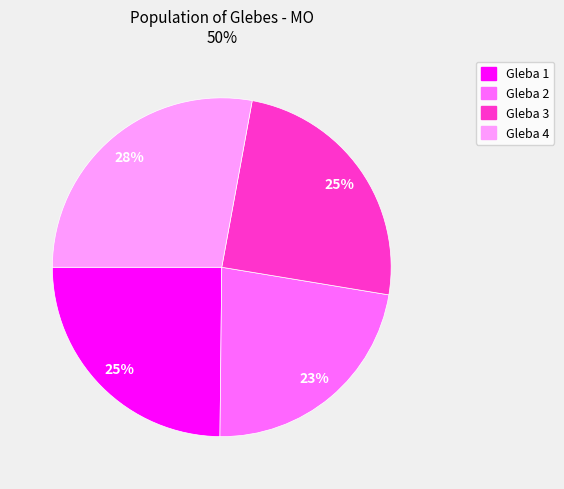

What is the smallest slice in the pie chart?

Gleba 2